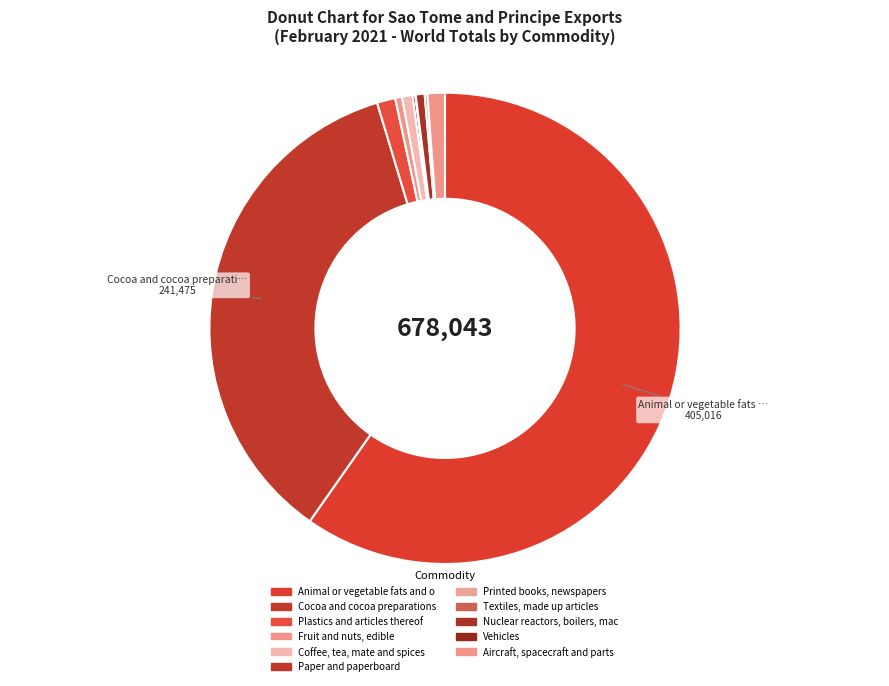

Count the number of slices in the pie.

11